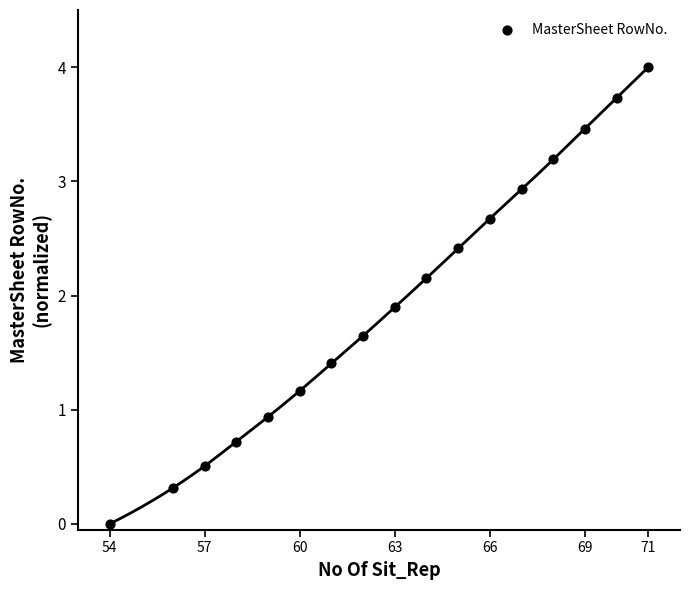

What Y value in the scatter plot is closest to 2?

1.9